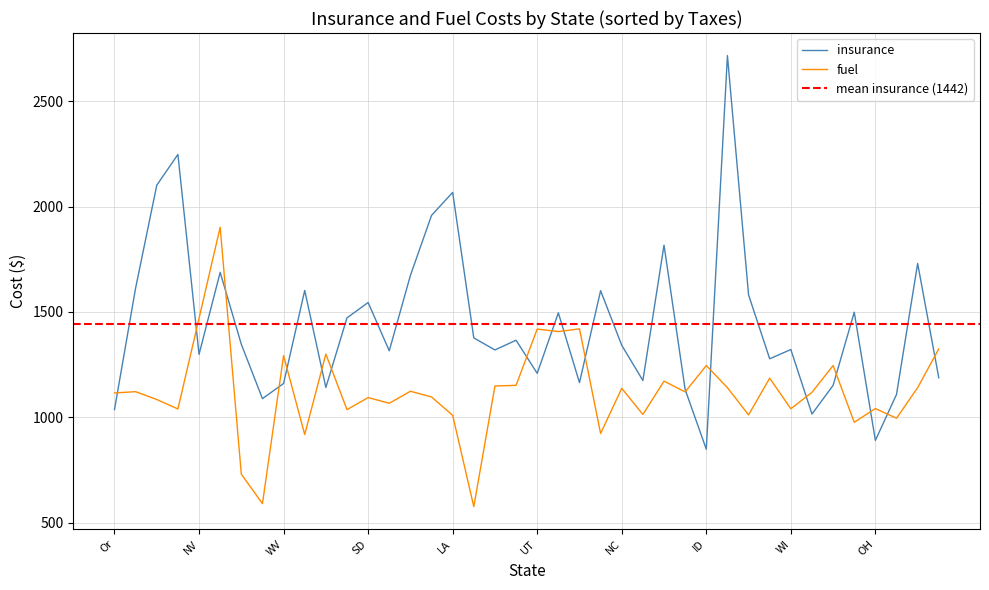

How many lines are shown in the chart?

2